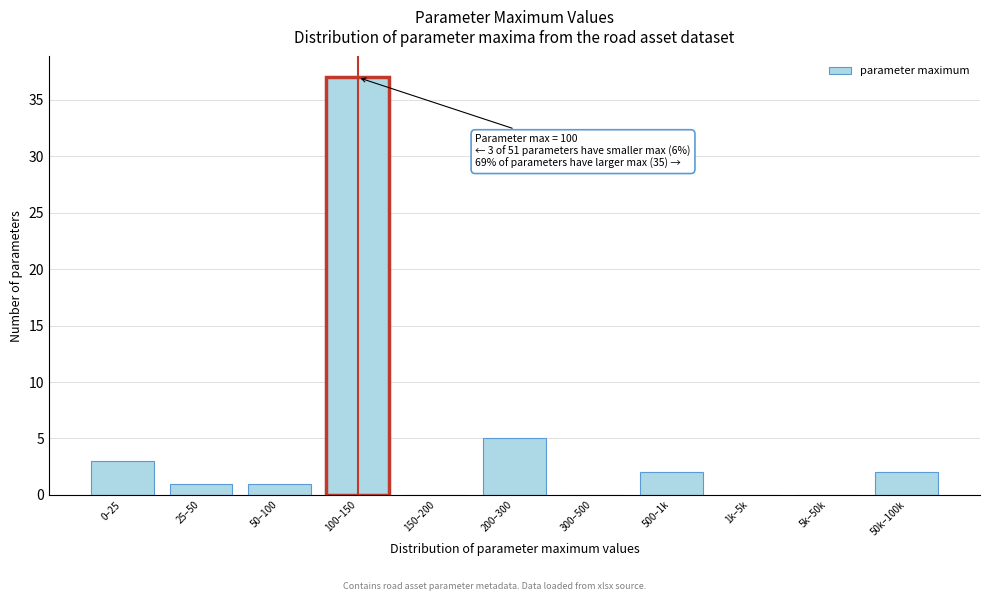

Reading left to right, list all the values displayed in this chart.

0–25=3	25–50=1	50–100=1	100–150=37	150–200=0	200–300=5	300–500=0	500–1k=2	1k–5k=0	5k–50k=0	50k–100k=2